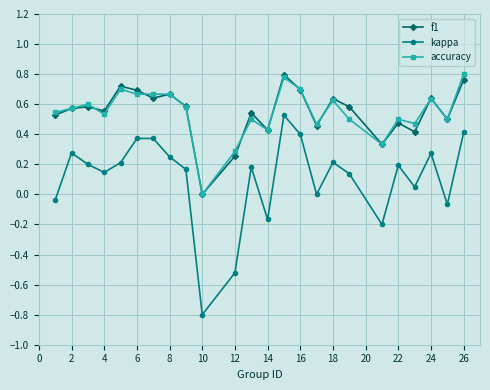

Which series has the largest range (max minus min)?

kappa